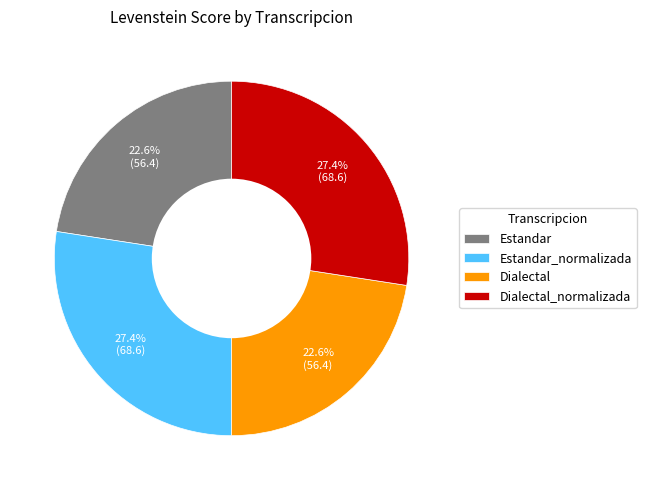

Count the number of slices in the pie.

4